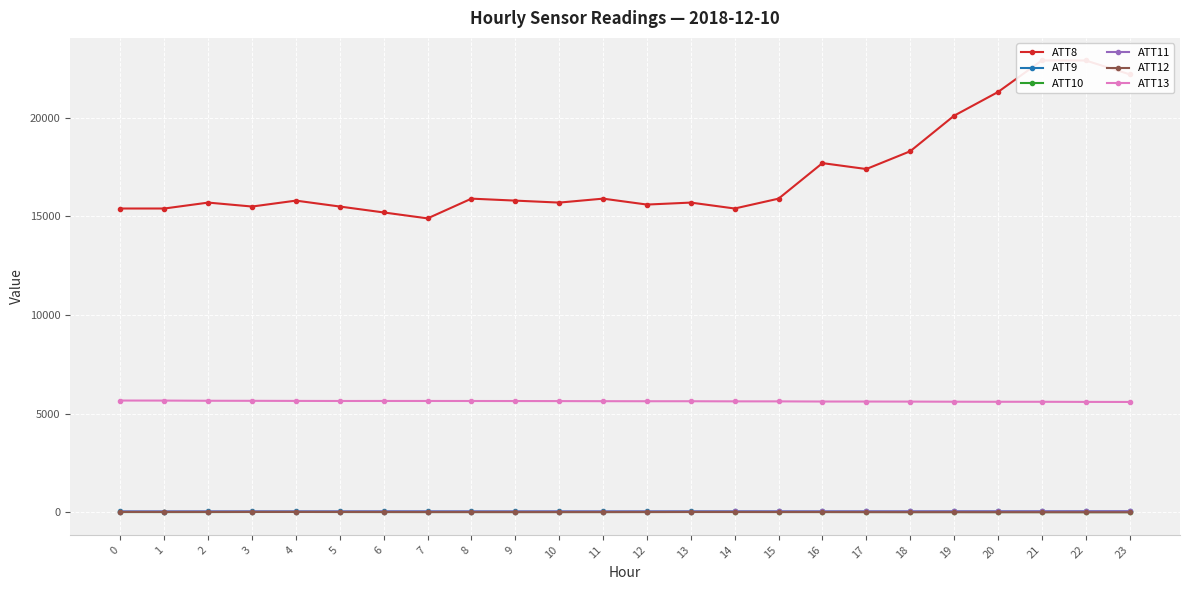

Which series has the largest total across all categories?

ATT8